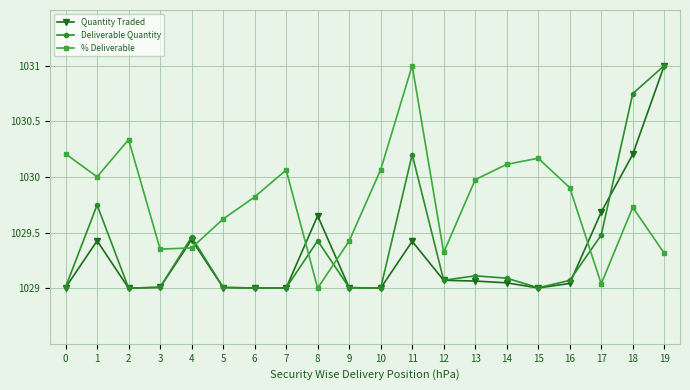

Count the number of data series in this chart.

3